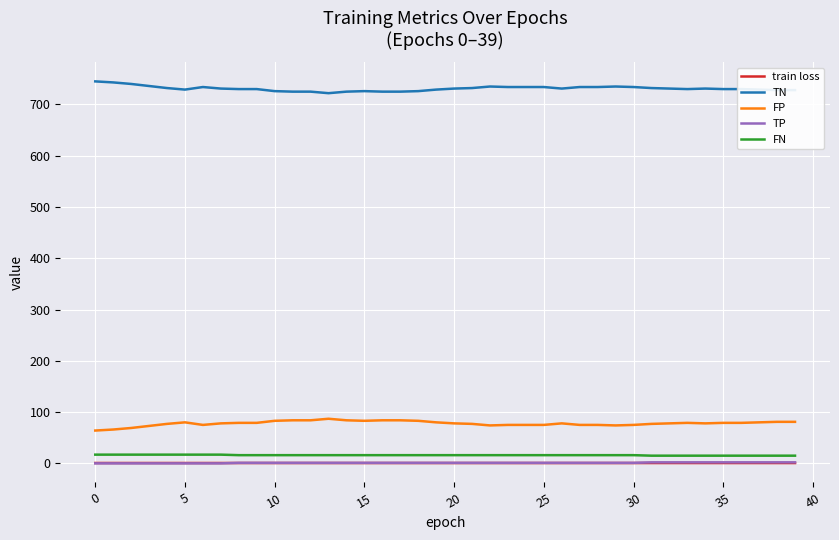

What is the difference between the maximum and second lowest values in the TN series?

20.0